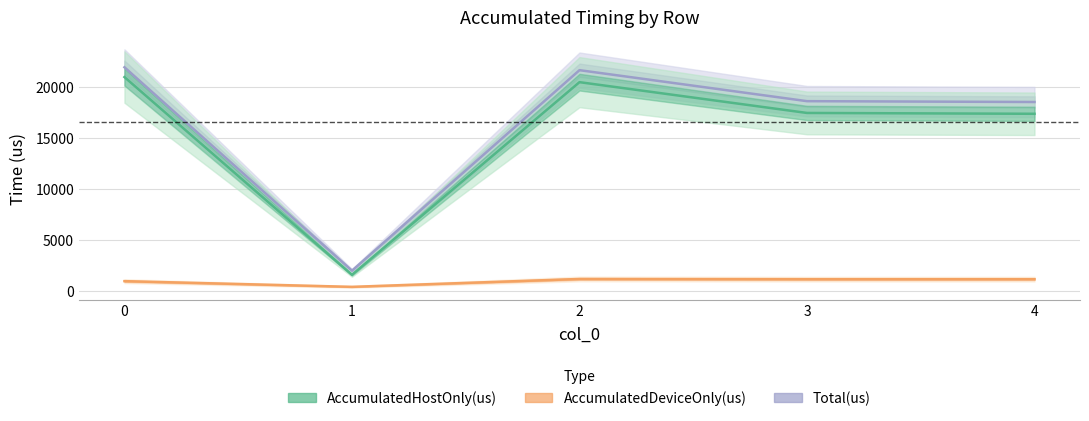

How many series are shown in this chart?

3